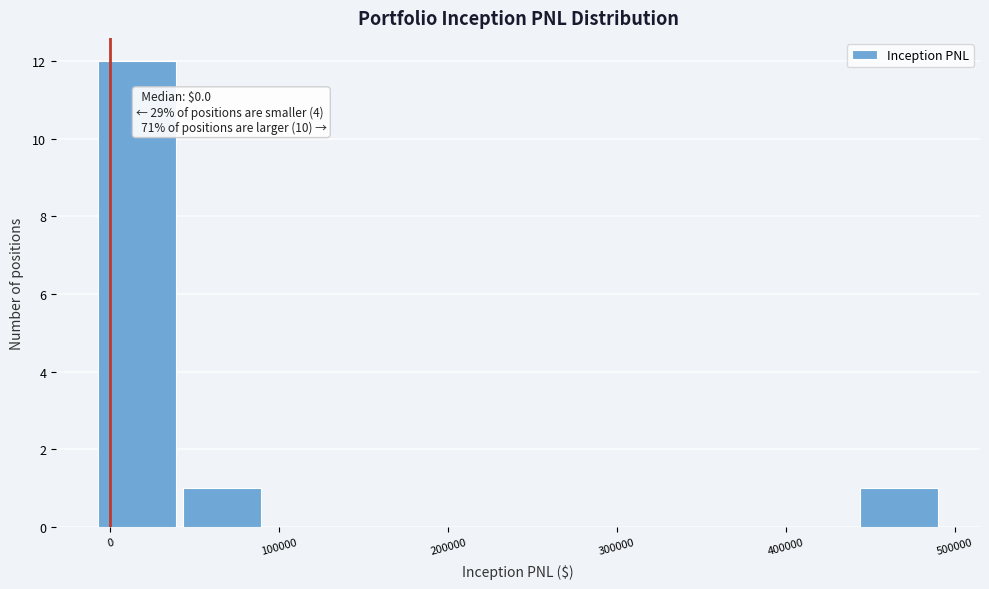

Over which range of the x-axis is the bar tallest?

-10000 to 40000